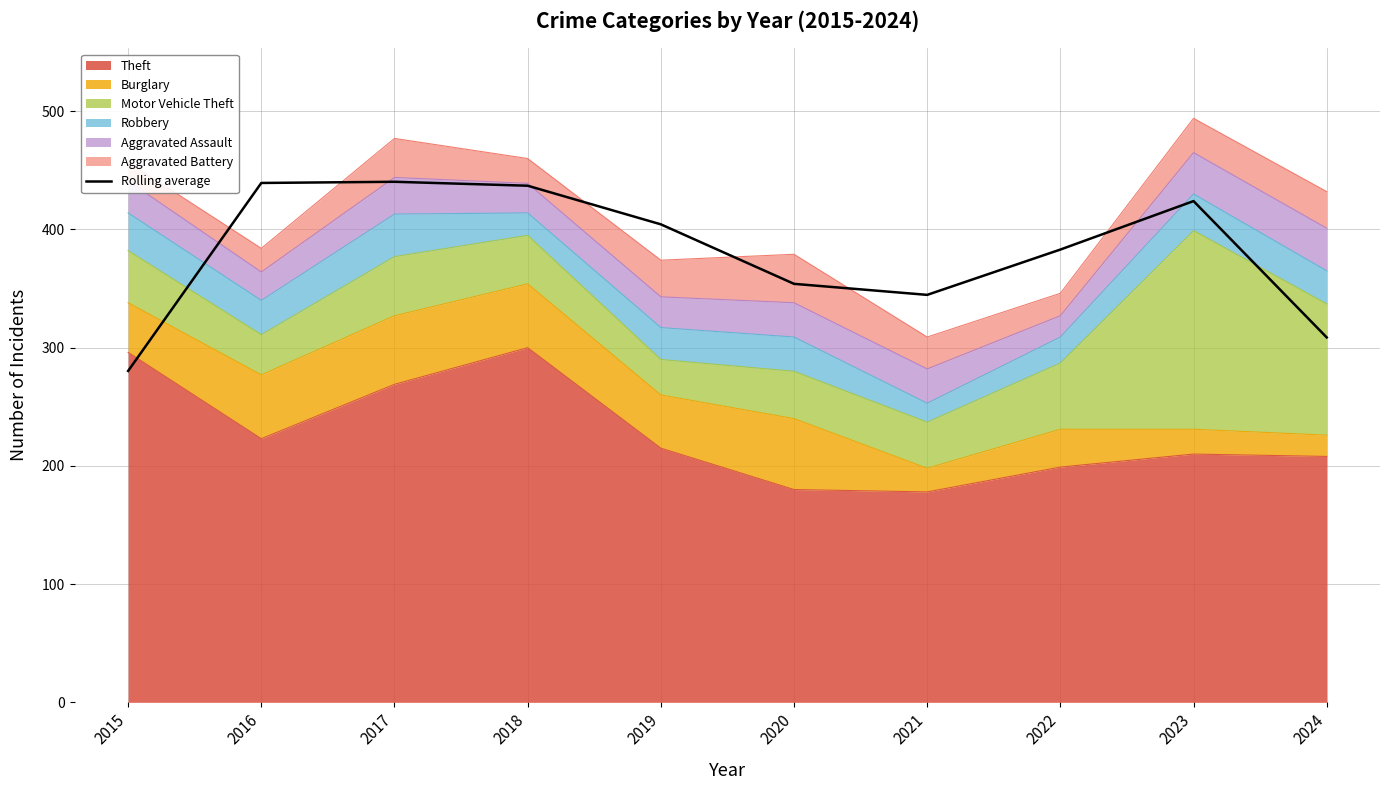

How many lines are shown in the chart?

1